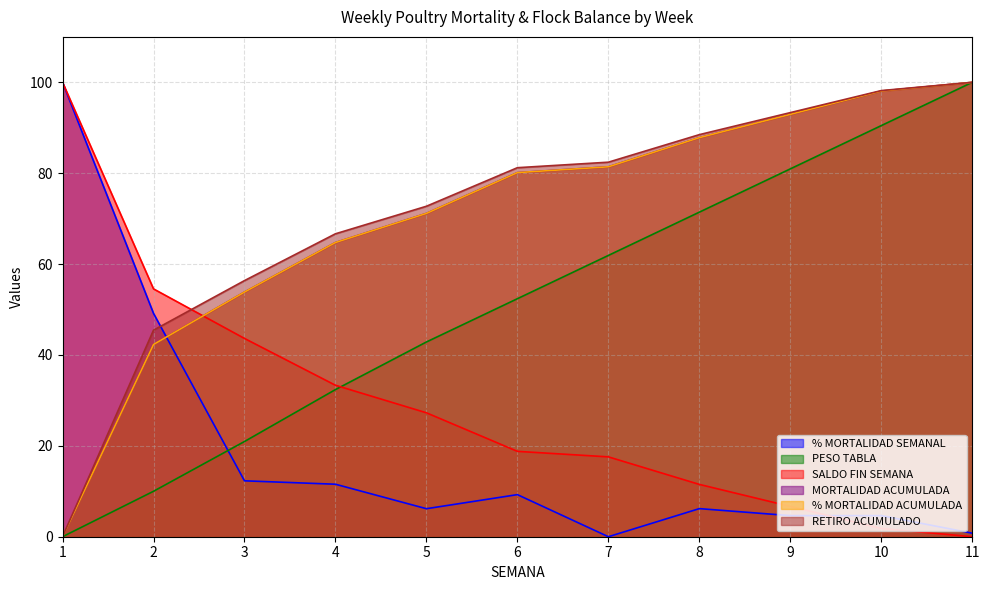

True or false: % MORTALIDAD SEMANAL has a value of 15.8 at 4.

False